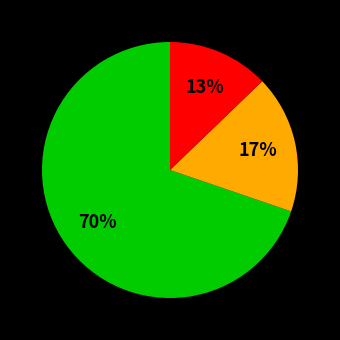

Is there a majority slice in this chart?

Yes